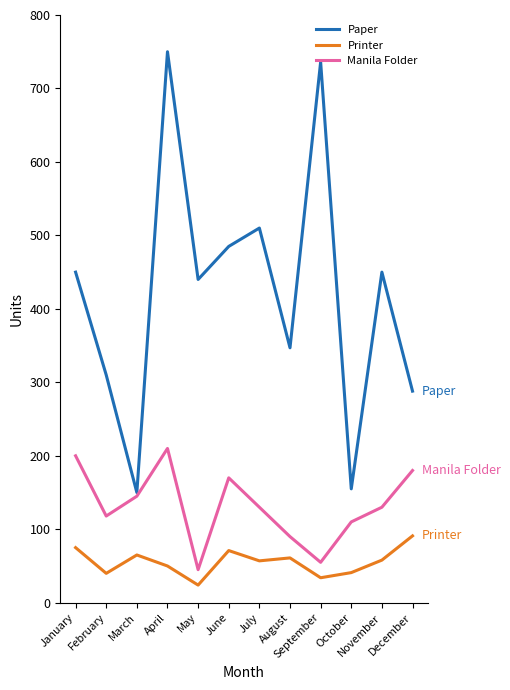

What is the maximum value shown in the chart?

750